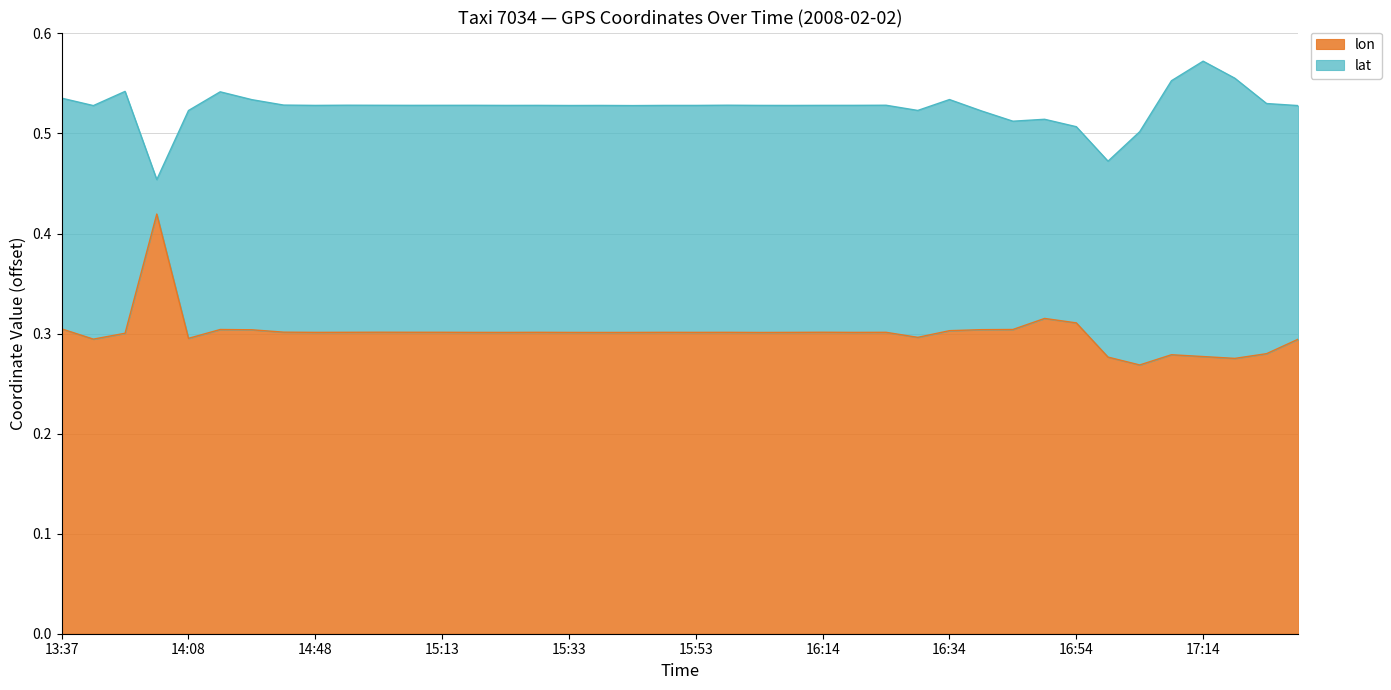

Reading left to right, list all the values displayed in this chart.

13:37=0.3	13:42=0.3	13:47=0.3	13:53=0.4	14:08=0.3	14:13=0.3	14:23=0.3	14:38=0.3	14:48=0.3	14:58=0.3	15:03=0.3	15:08=0.3	15:13=0.3	15:18=0.3	15:23=0.3	15:28=0.3	15:33=0.3	15:38=0.3	15:43=0.3	15:48=0.3	15:53=0.3	15:58=0.3	16:03=0.3	16:08=0.3	16:14=0.3	16:19=0.3	16:24=0.3	16:29=0.3	16:34=0.3	16:39=0.3	16:44=0.3	16:49=0.3	16:54=0.3	16:59=0.3	17:04=0.3	17:09=0.3	17:14=0.3	17:19=0.3	17:24=0.3	17:29=0.3